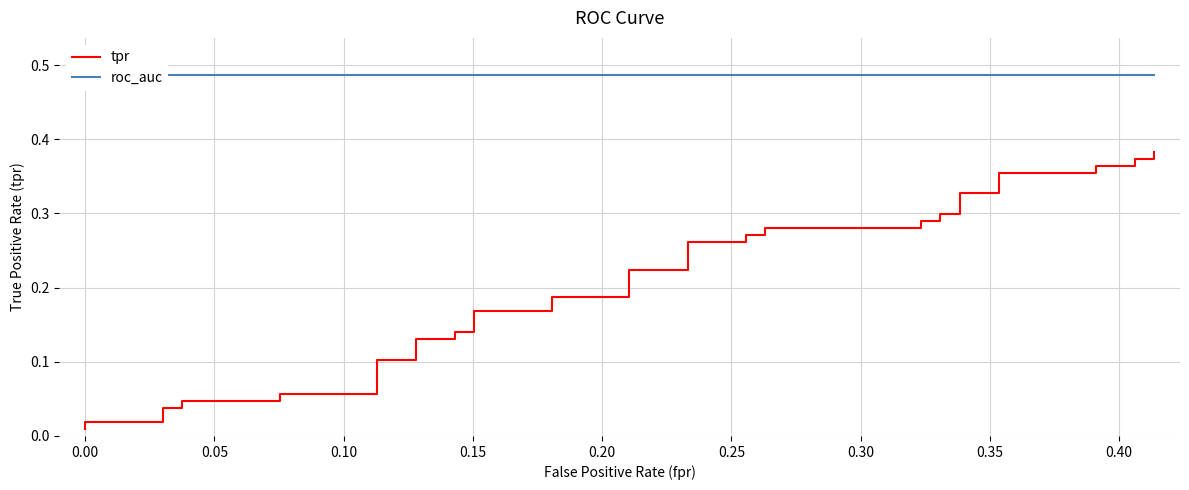

Which series has the largest total across all categories?

roc_auc